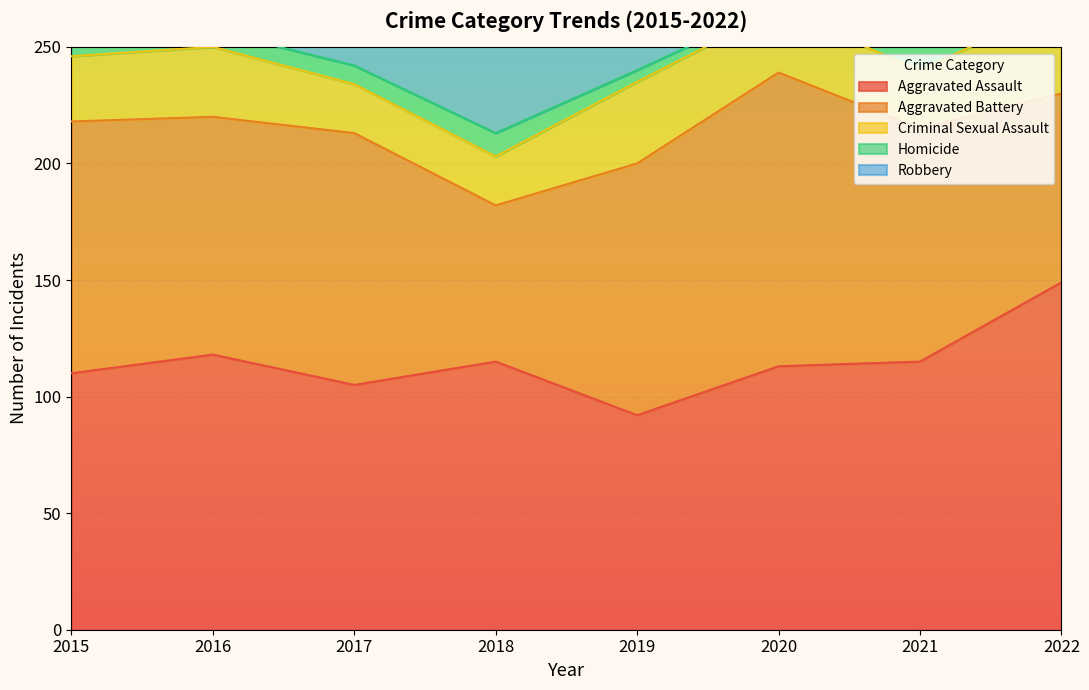

How many values in the Homicide series exceed 9?

2